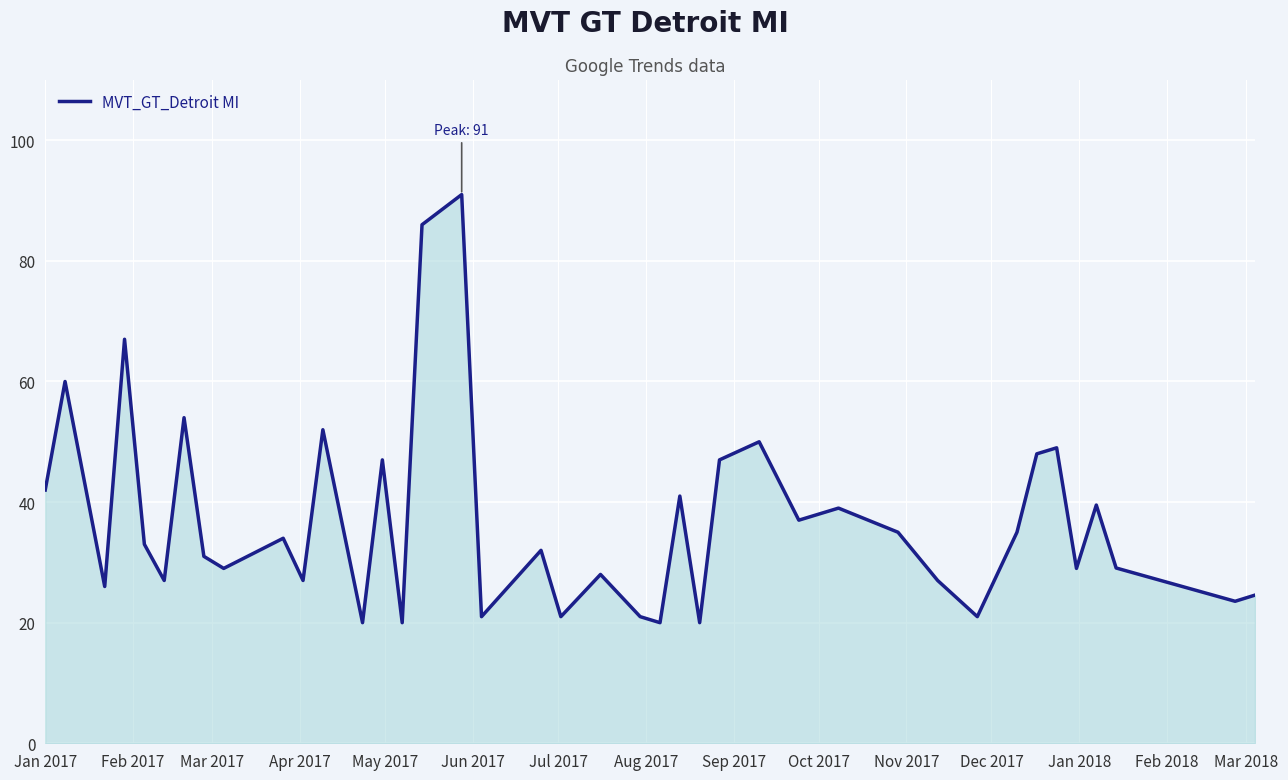

What is the minimum value shown in the chart?

20.0